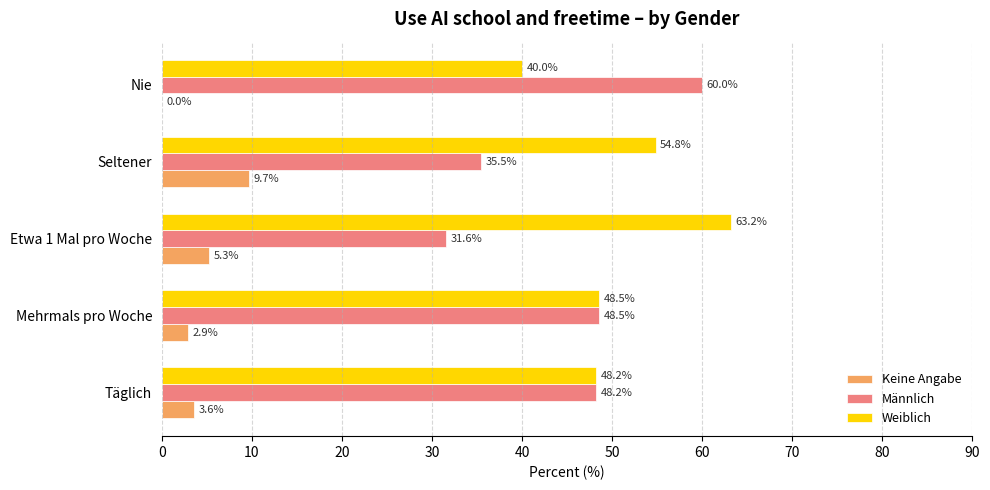

What is the approximate value of Keine Angabe at Etwa 1 Mal pro Woche?

5.3